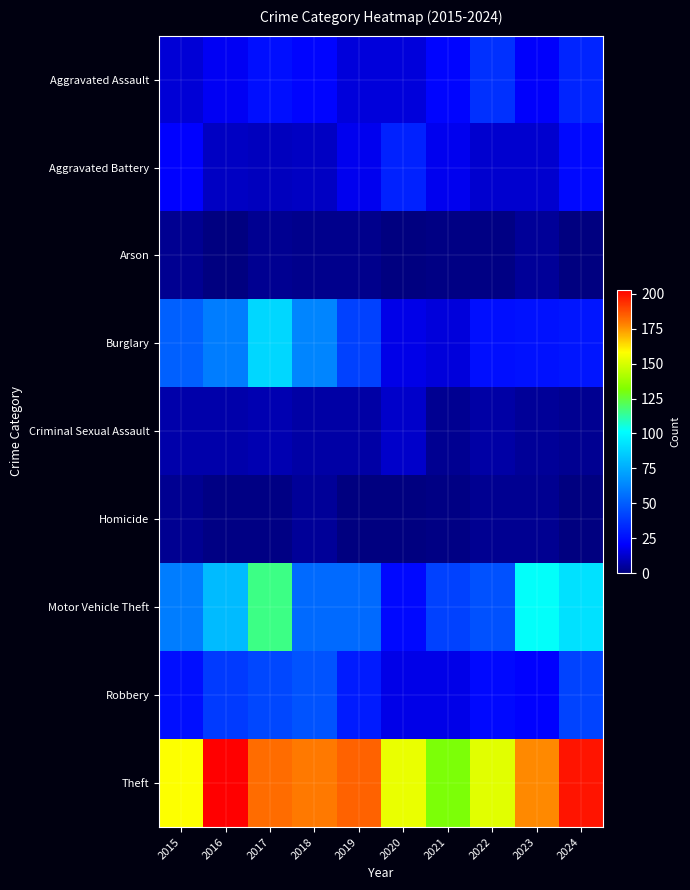

Rank the series by their maximum value, from highest to lowest.

Theft, Motor Vehicle Theft, Burglary, Robbery, Aggravated Assault, Aggravated Battery, Criminal Sexual Assault, Arson, Homicide